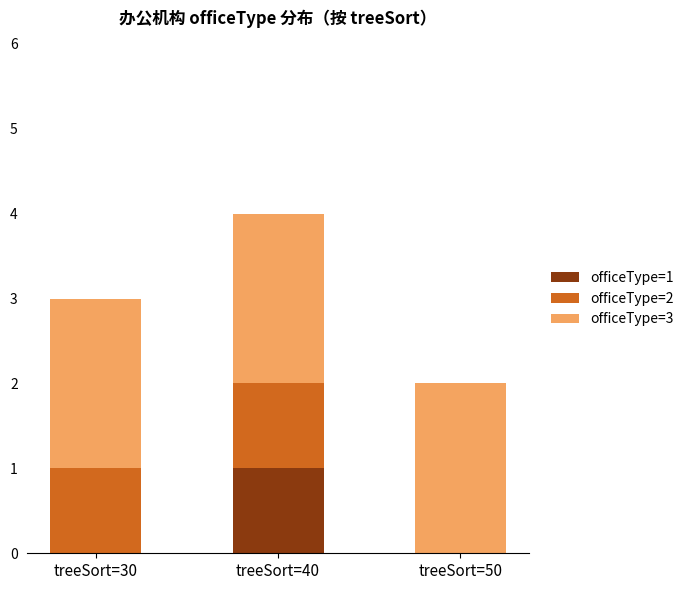

What are all the series names shown in the legend?

officeType=1, officeType=2, officeType=3